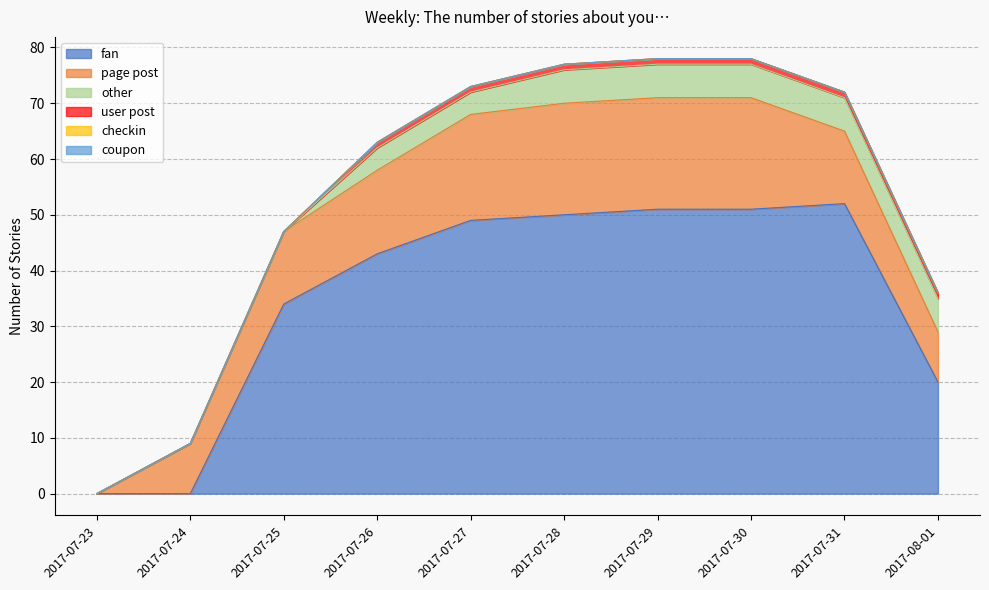

Which category has the highest value across all series?

2017-07-31